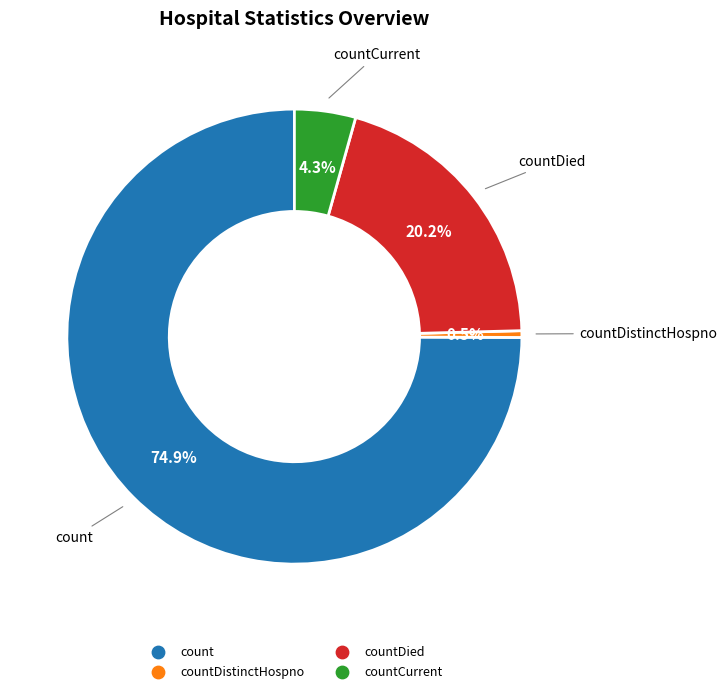

Does any single category account for the majority?

Yes